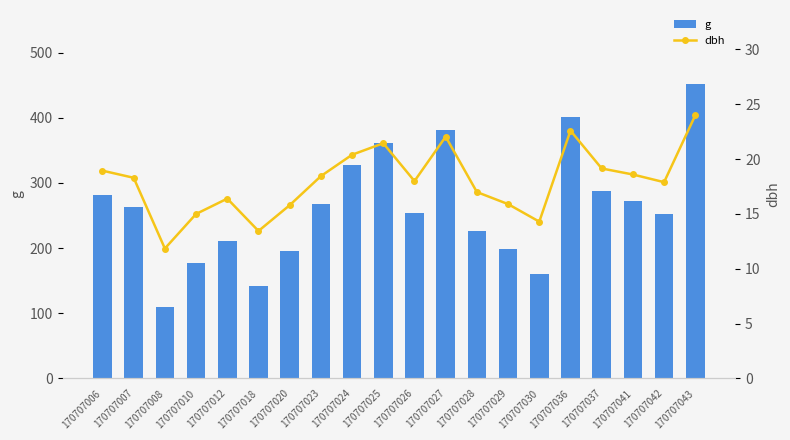

What is the total value across all series at 170707024?

347.2